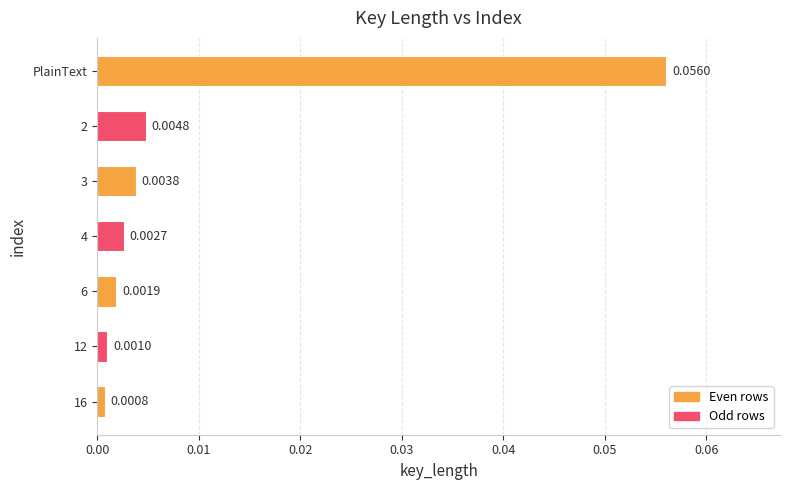

Rank the categories by value from highest to lowest.

PlainText, 2, 3, 4, 6, 12, 16